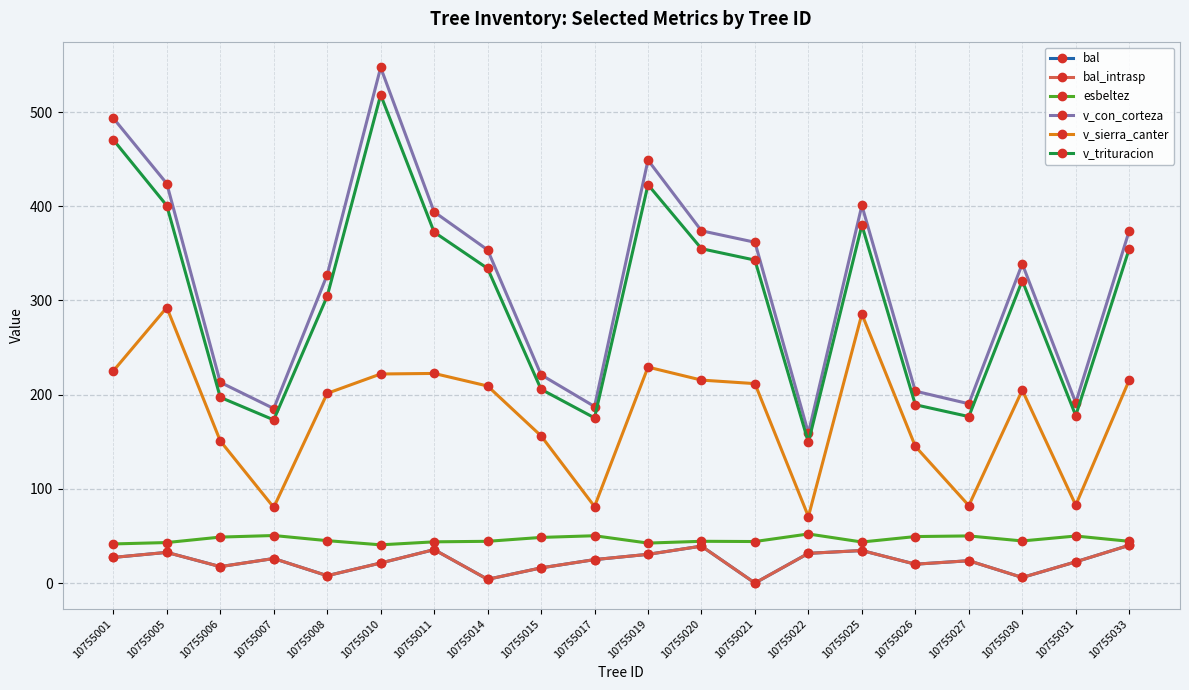

What are all the series names shown in the legend?

bal, bal_intrasp, esbeltez, v_con_corteza, v_sierra_canter, v_trituracion